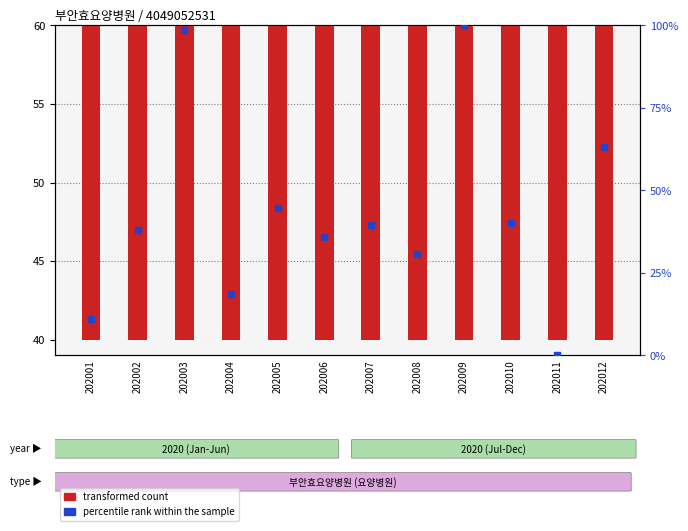

At which category is the sum across all series the highest?

202003